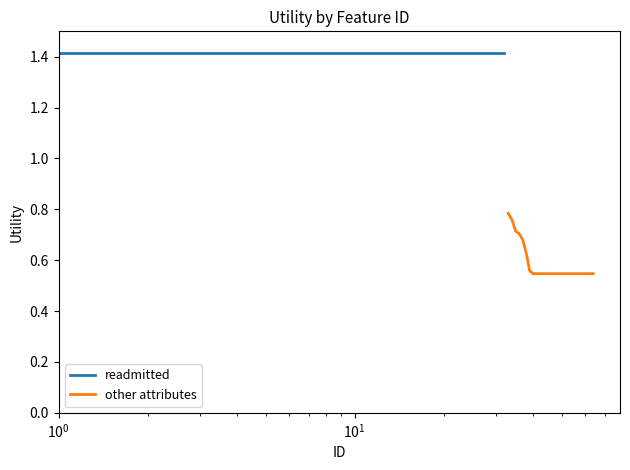

Is this an area chart (filled region under the line)?

No